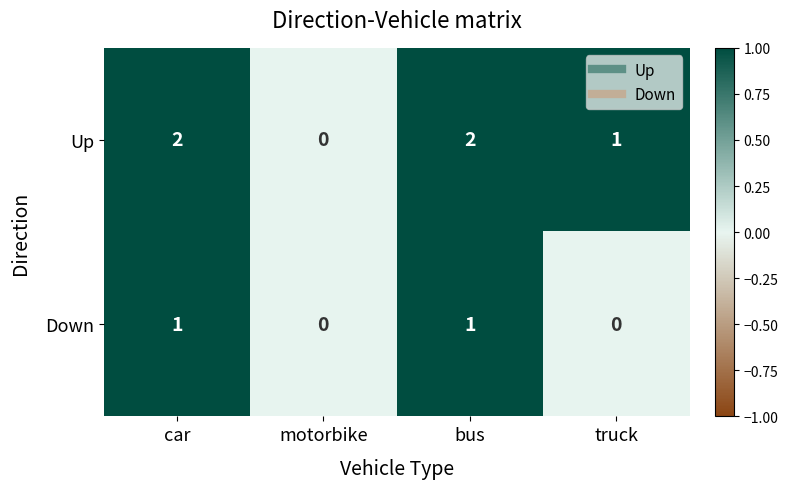

How many categories are shown in the chart?

4